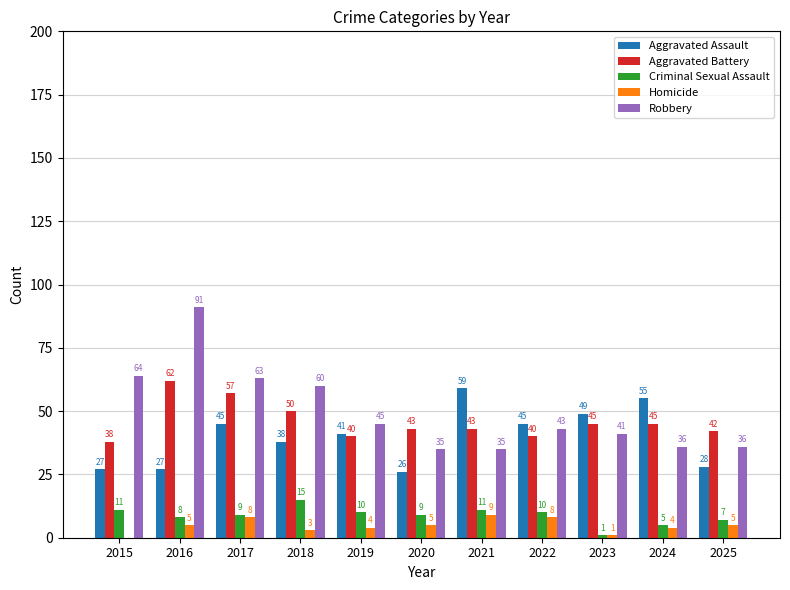

Read the Aggravated Assault value at 2023, to the nearest 5.

50